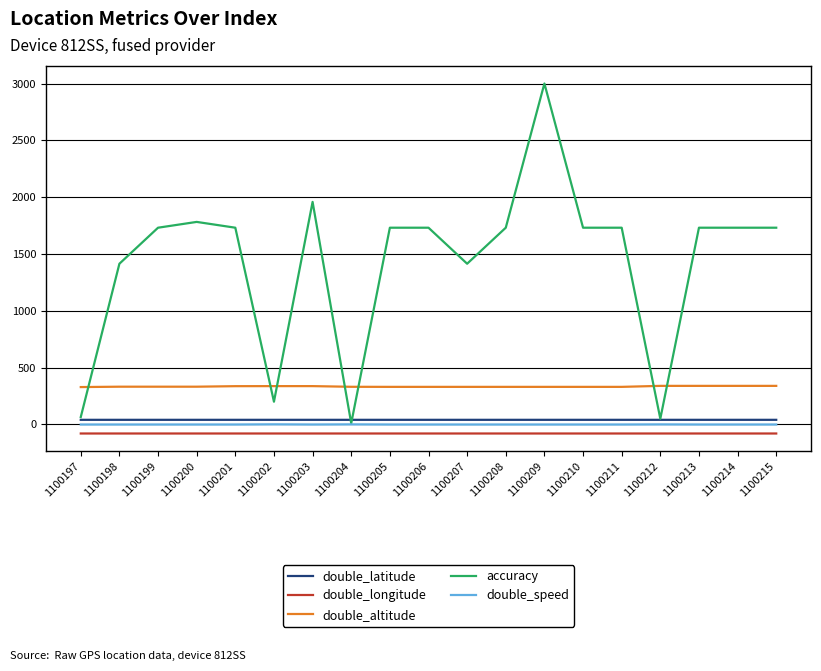

What is the average value of the double_altitude series?

333.5